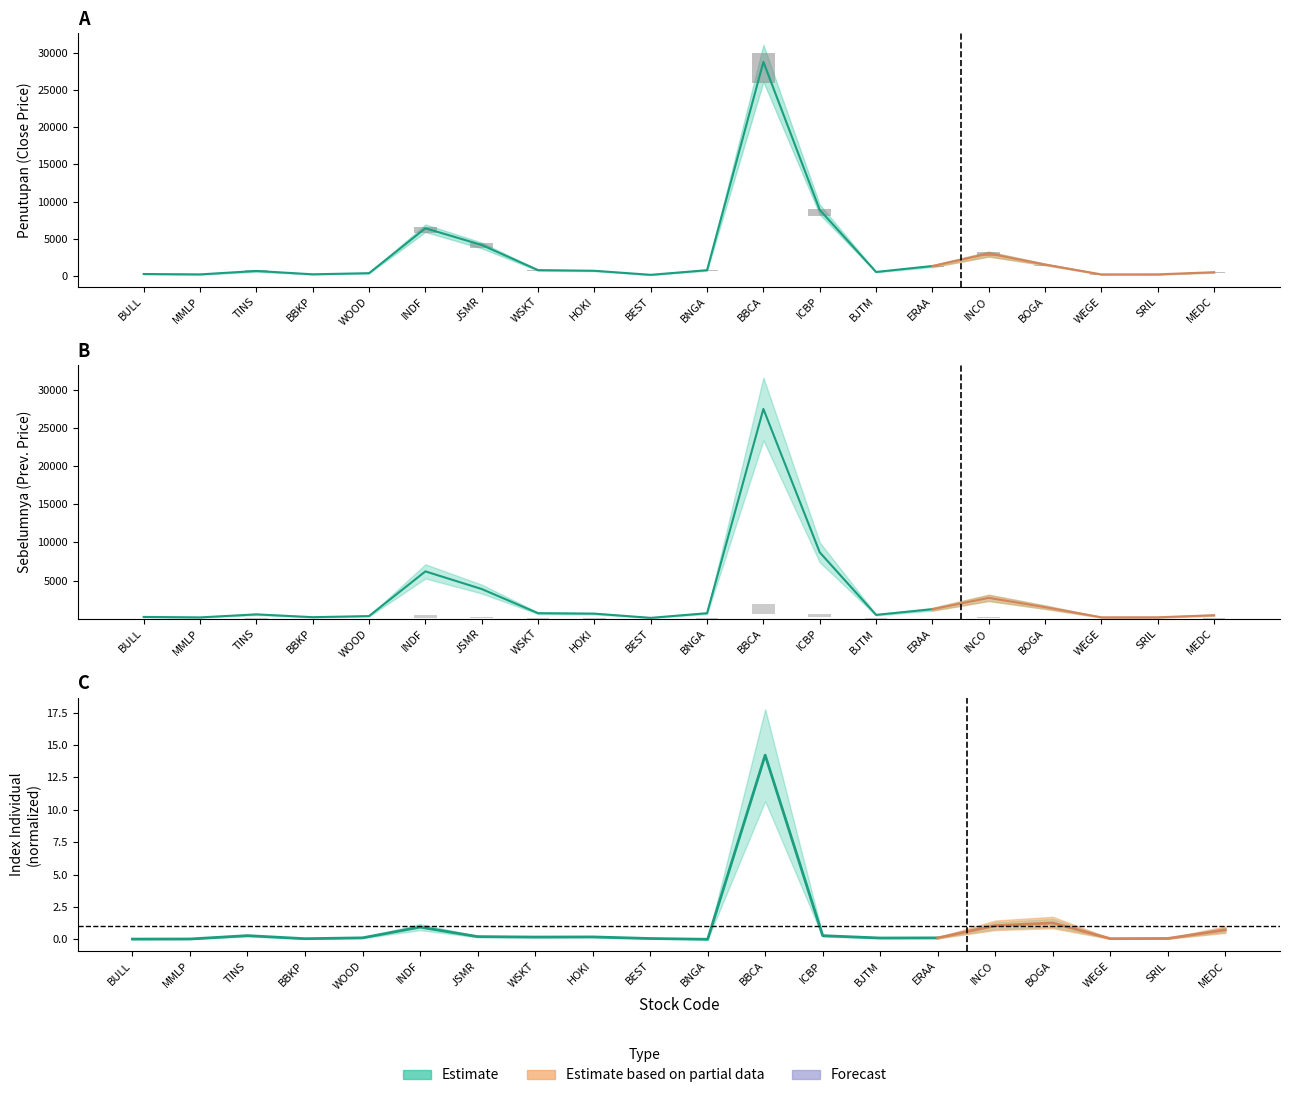

Which has a higher value, INDF or MMLP?

INDF